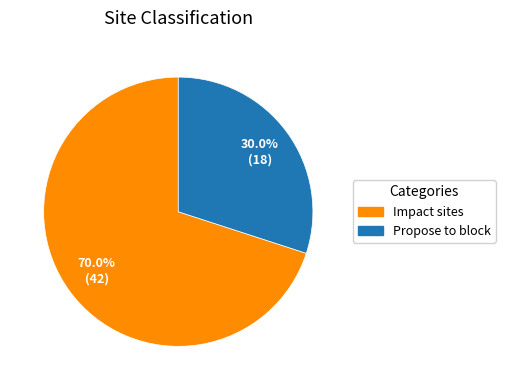

Which slice represents more than half of the pie?

Impact sites